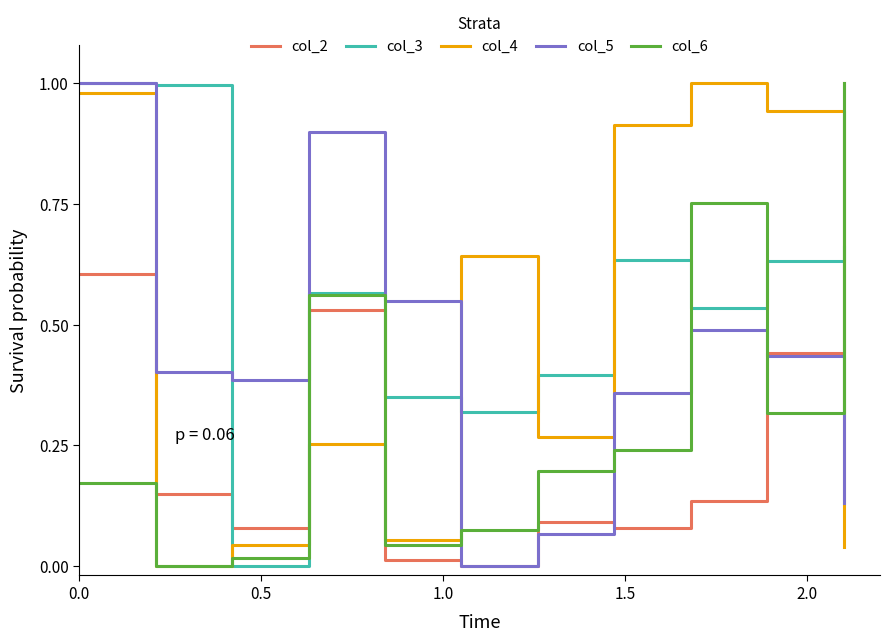

True or false: col_4 and col_2 intersect in this chart.

True